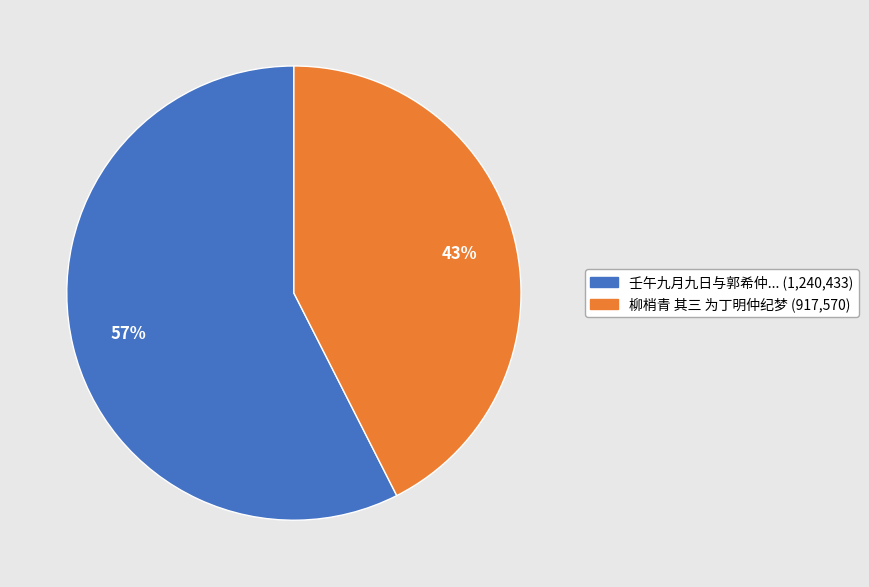

To the nearest percent, what is the average slice percentage?

50%